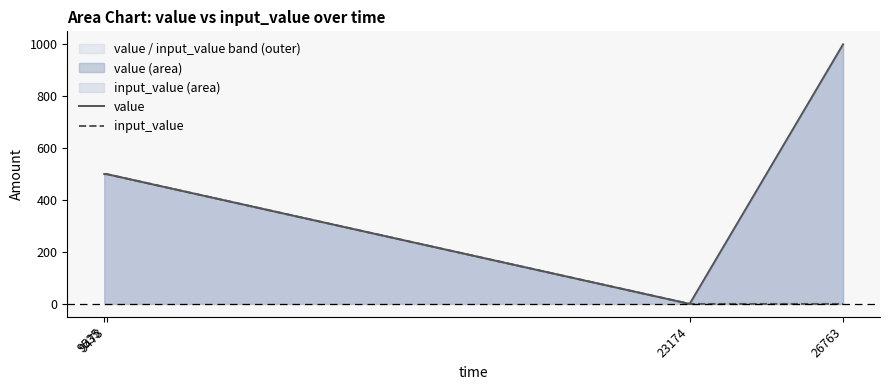

What is the value of the value point at the 2nd from the left?

500